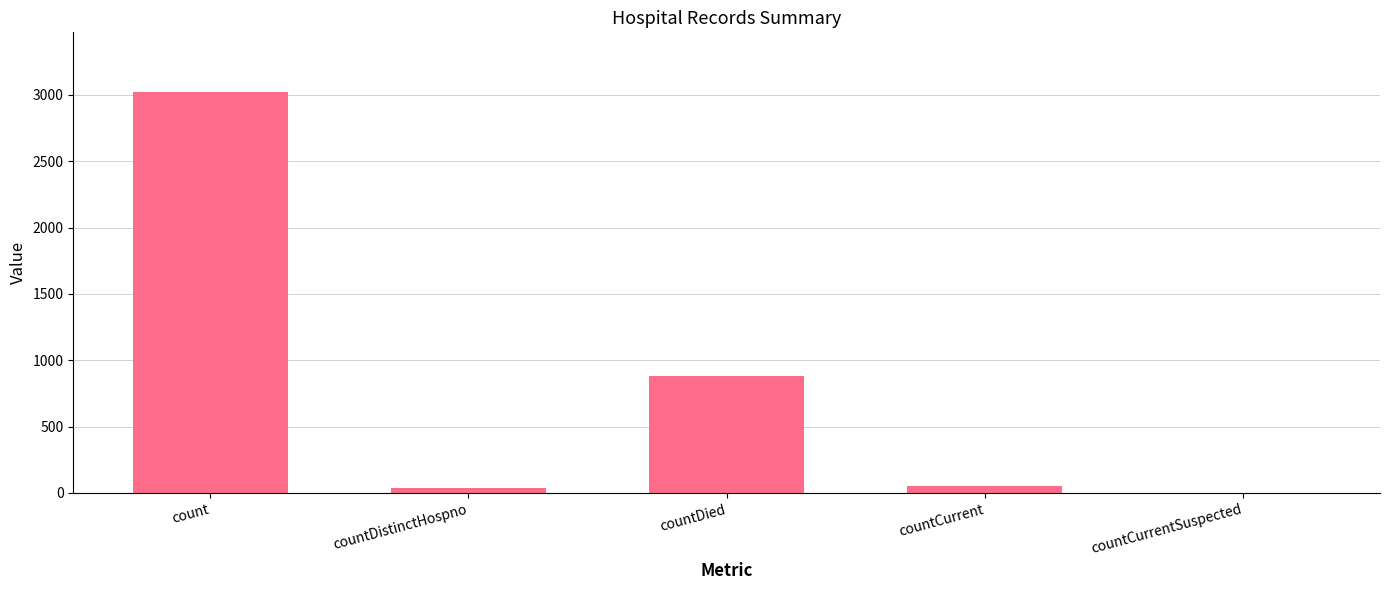

The chart shows a value of 53 at countCurrent. True or false?

True